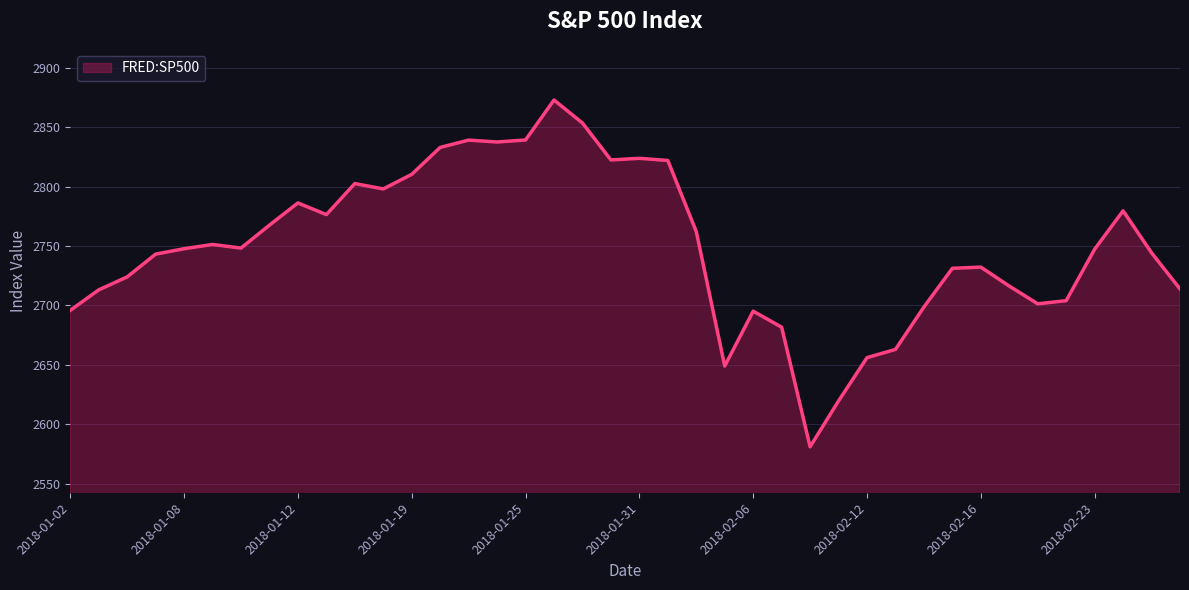

What is the maximum value shown in the chart?

2872.9